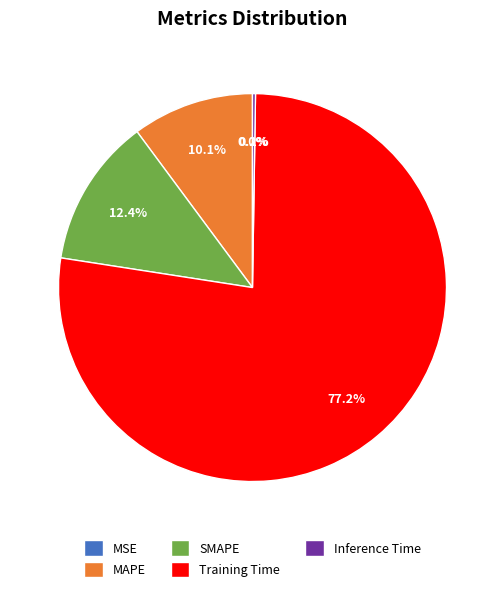

What is the largest slice in the pie chart?

Training Time